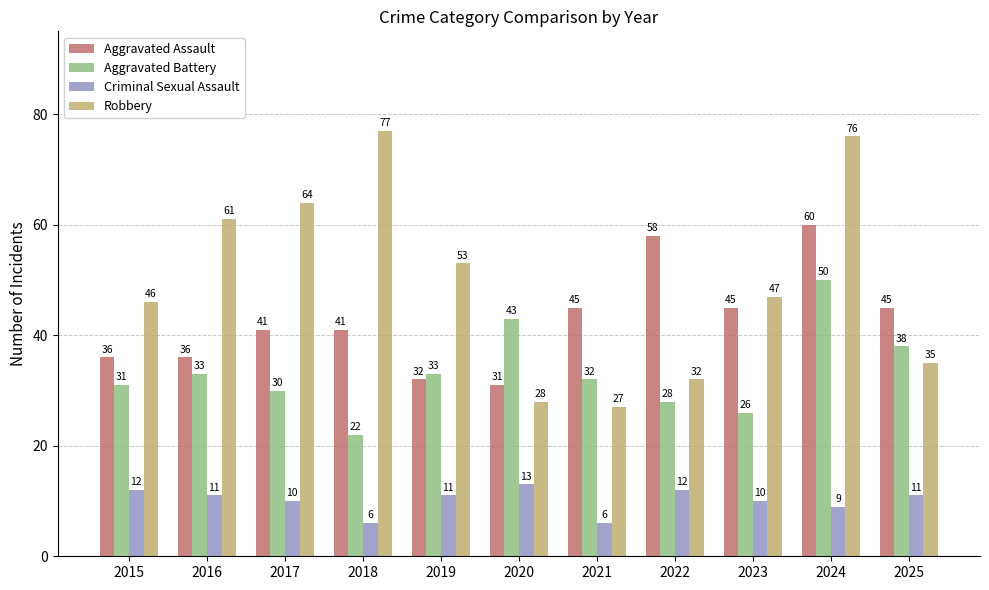

Rank the series at 2015 from lowest to highest value.

Criminal Sexual Assault, Aggravated Battery, Aggravated Assault, Robbery